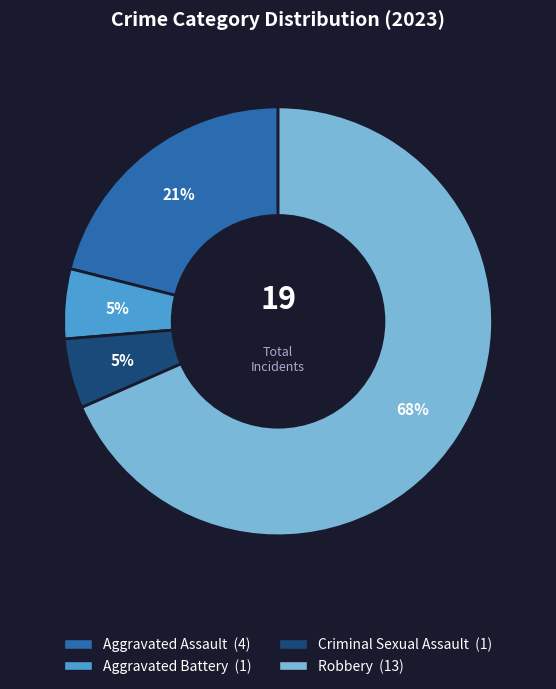

To the nearest percent, what is the average slice percentage?

25%